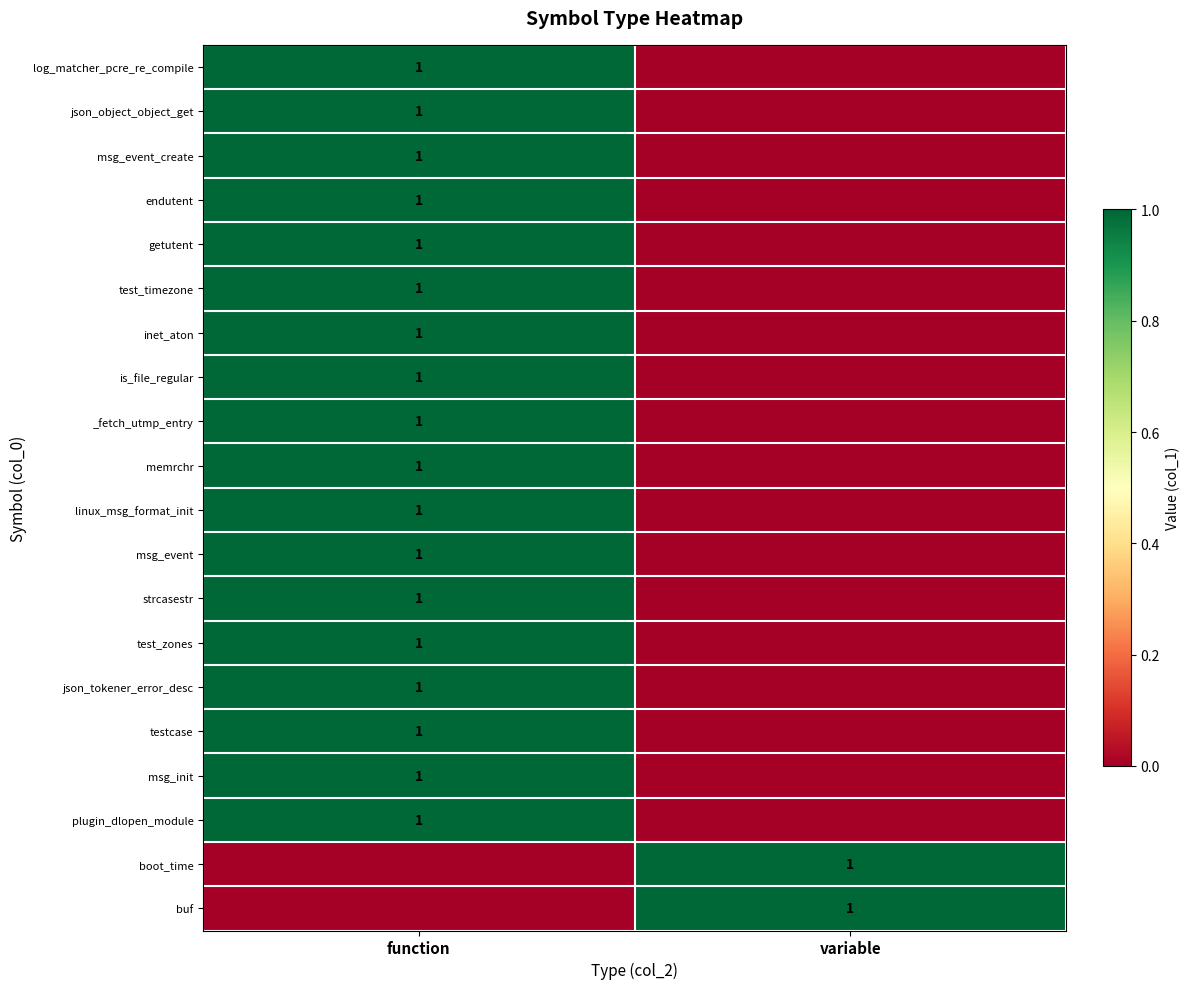

True or false: json_tokener_error_desc has a value of 1 at function.

True